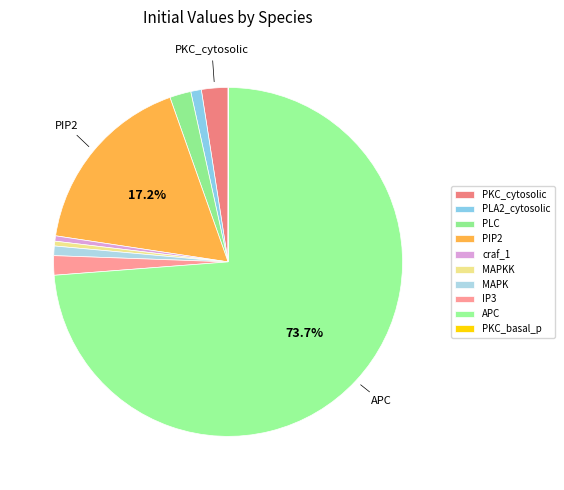

Which has a higher value, MAPKK or PKC_basal_p?

MAPKK